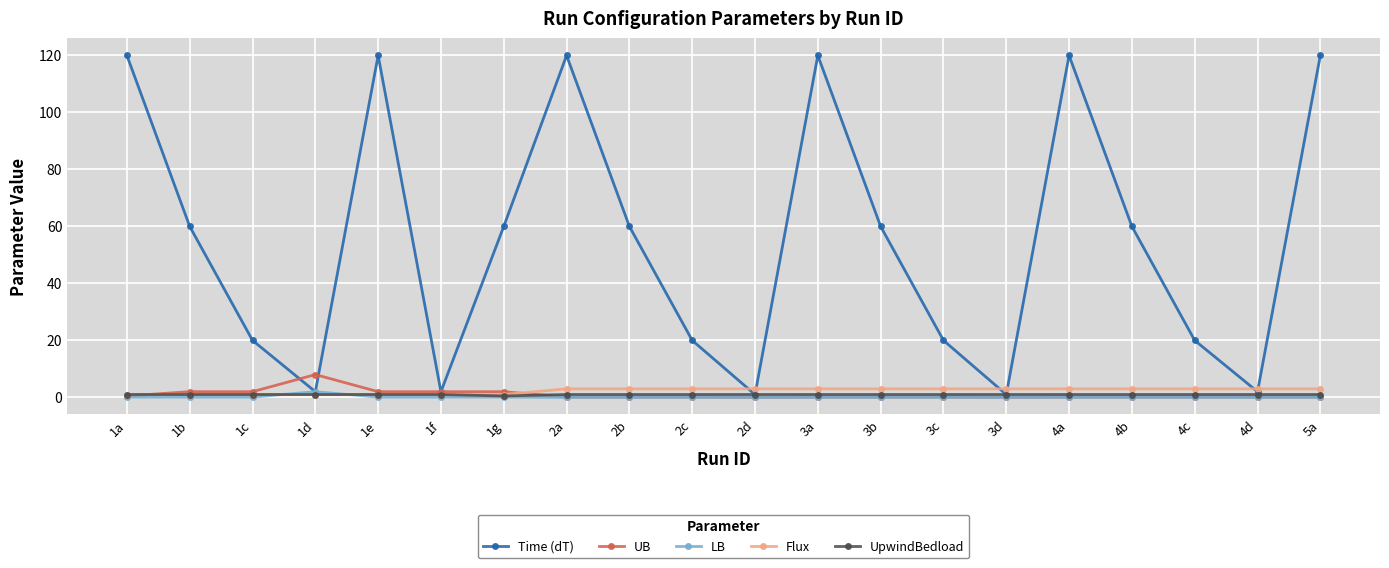

The value of LB at 1f is 0.1. True or false?

True